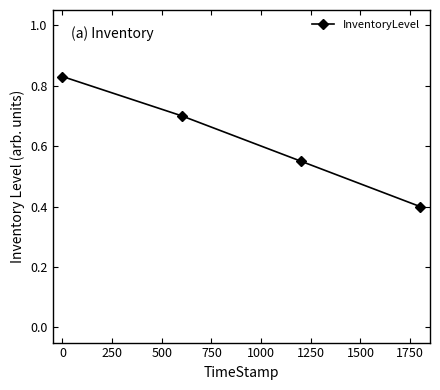

True or false: there are more than 1 points higher than both neighbors.

False